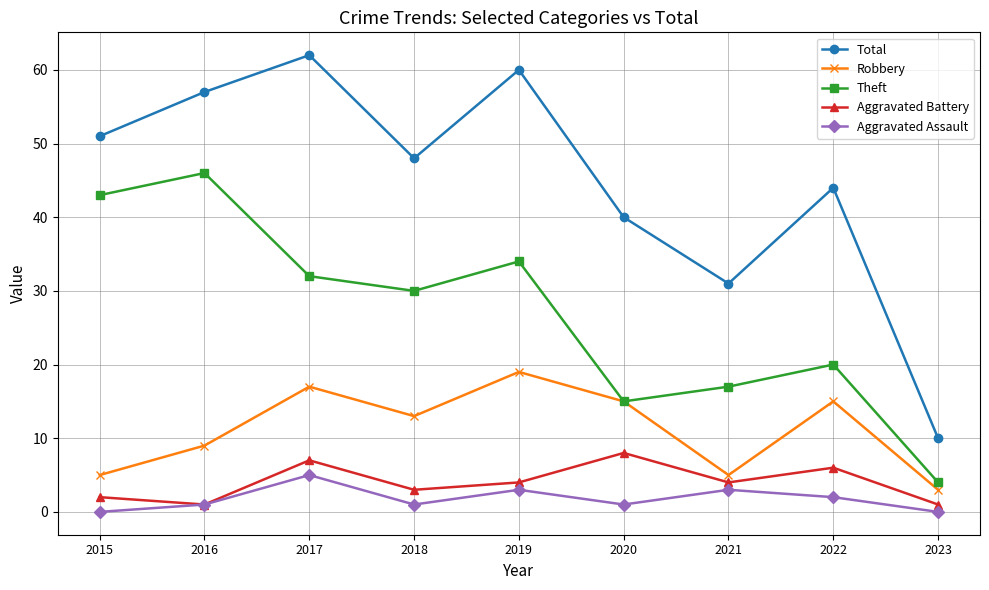

What is the total value across all series at 2019?

120